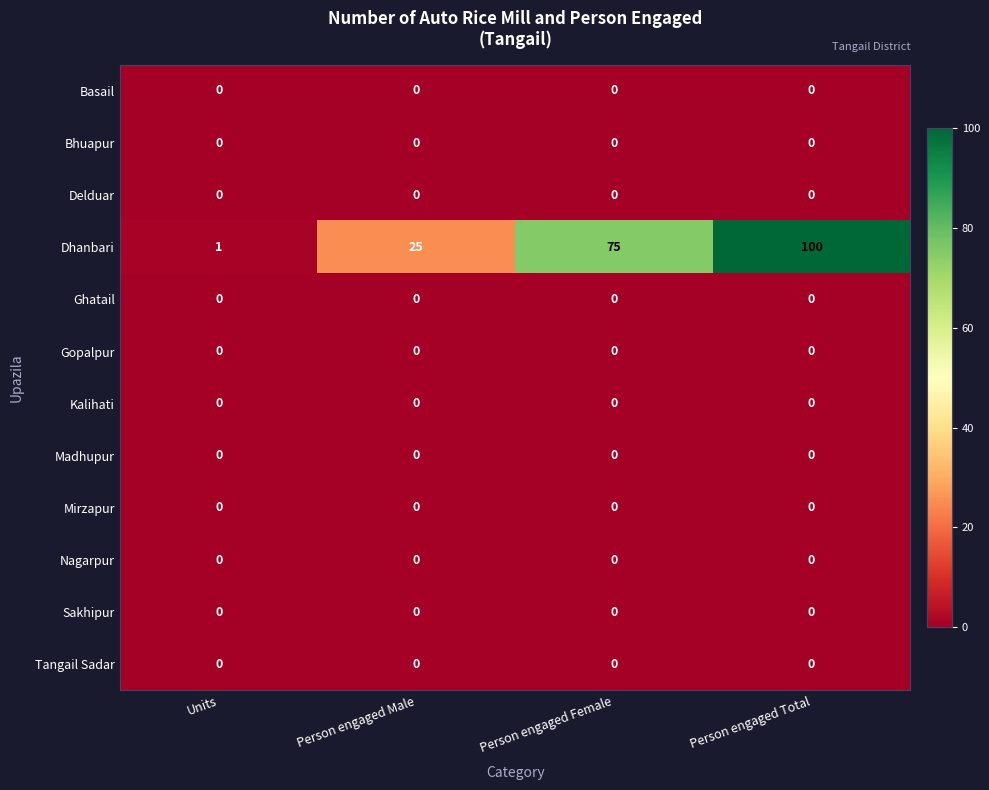

What is the spread (max minus min) of values at Person engaged Male?

25